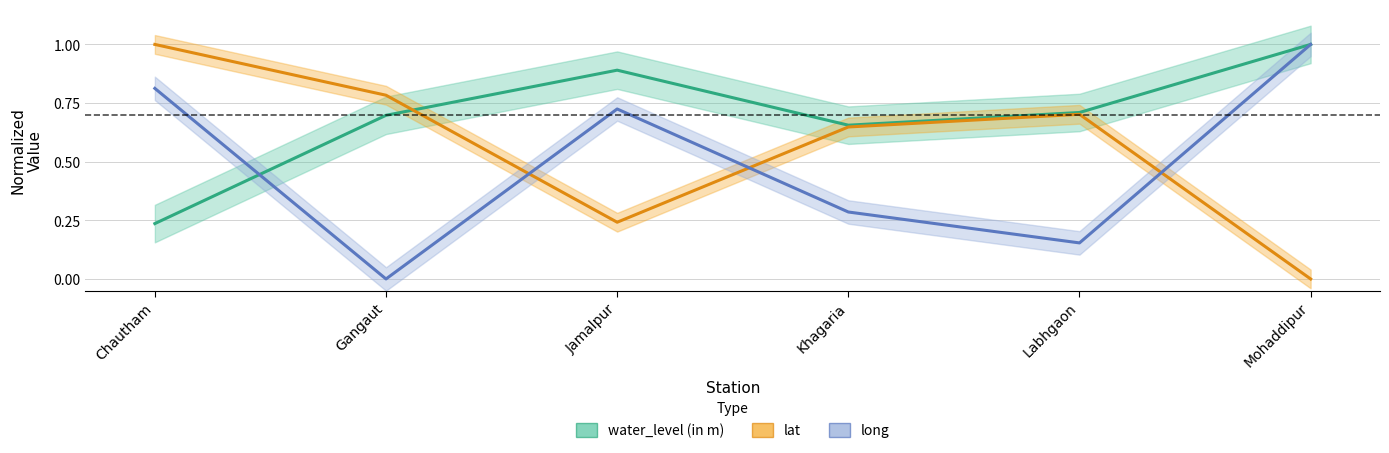

Does the chart display data point markers on the line(s)?

No